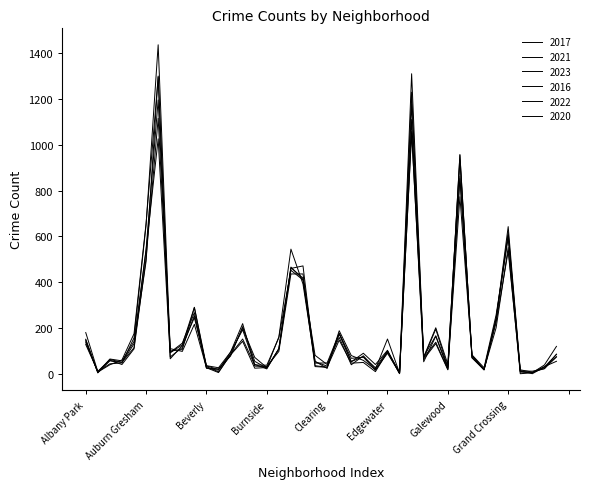

What is the minimum value shown in the chart?

3